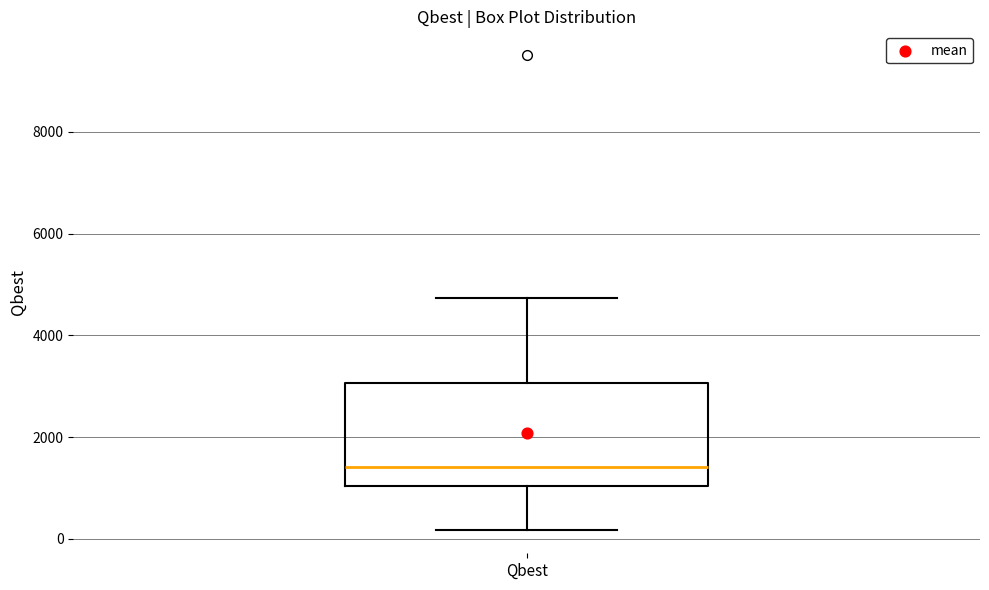

Read this box plot against the y-axis: the position of the median line, the range covered by the box, and the ends of both whiskers. The values are not printed on the chart, so give them approximately, as read against the axis.

median 1400, box 1000 to 3000, whiskers 200 to 4800